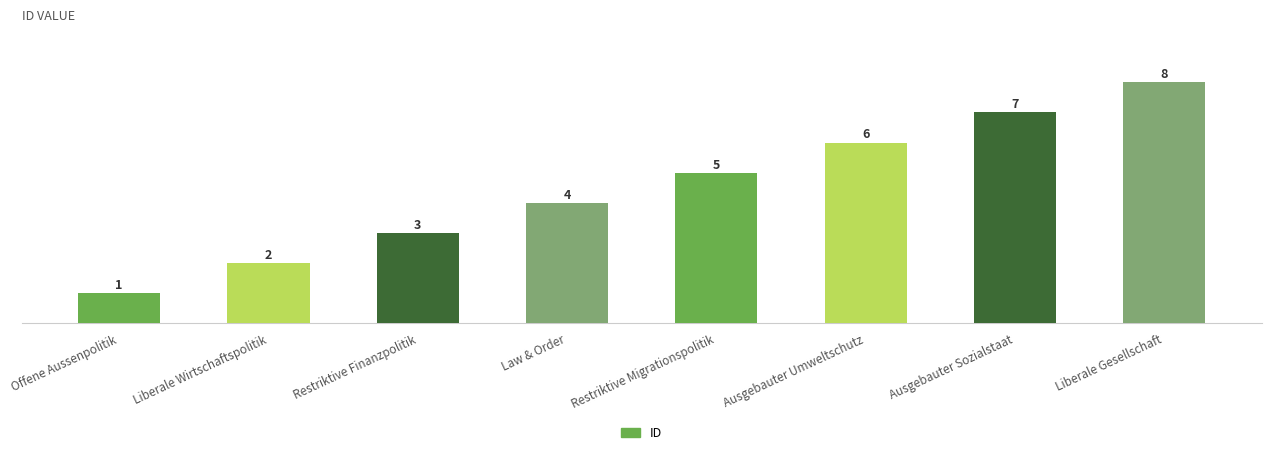

True or false: the data shows 7 at Ausgebauter Sozialstaat.

True